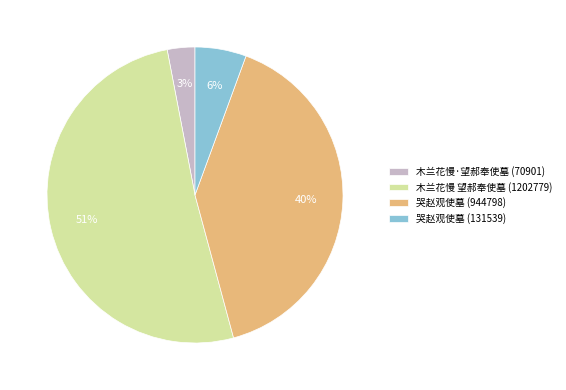

To the nearest percent, what is the average slice percentage?

25%